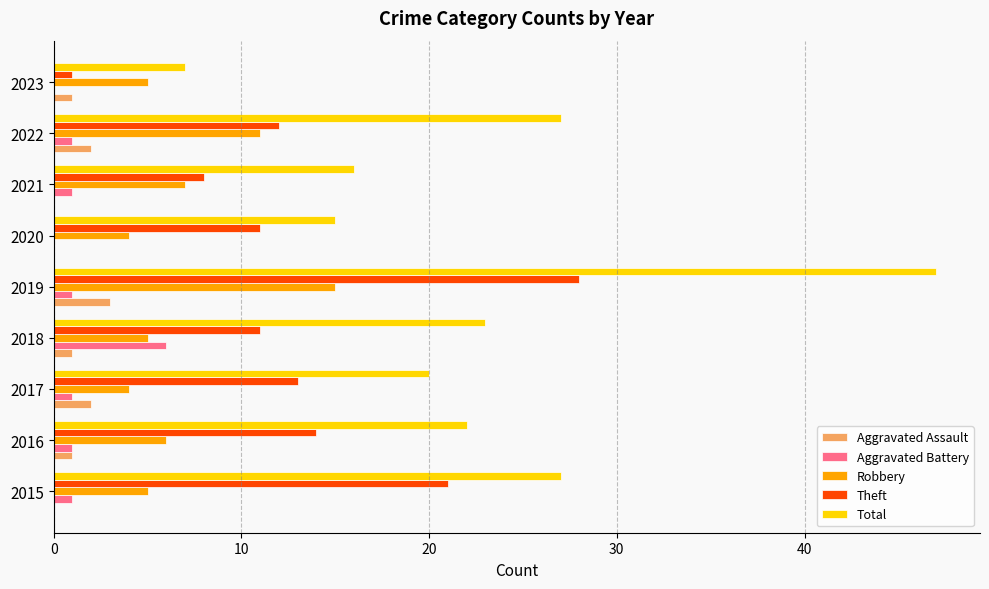

How many distinct data groups are displayed?

5